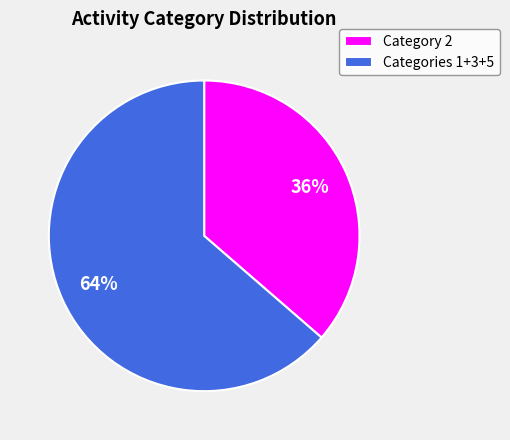

To the nearest percent, what is the average slice percentage?

50%